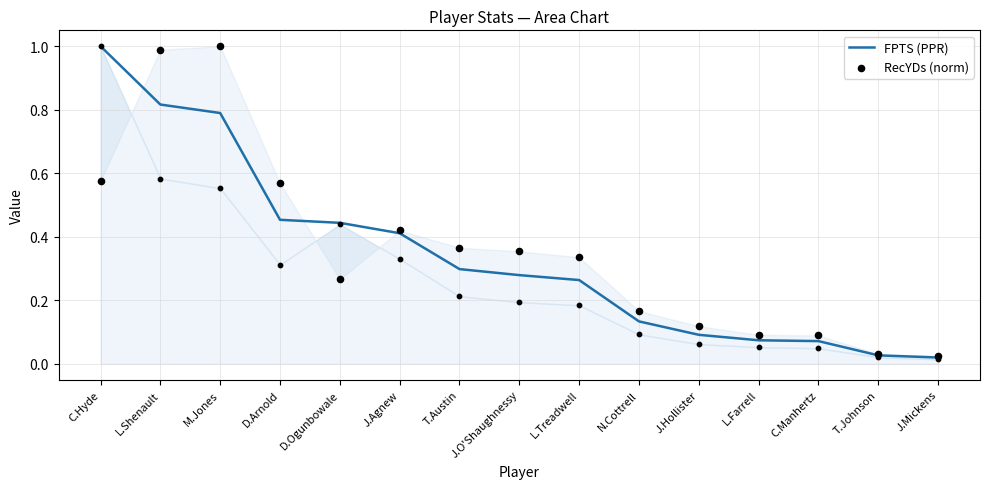

At which category is the sum across all series the highest?

L.Shenault